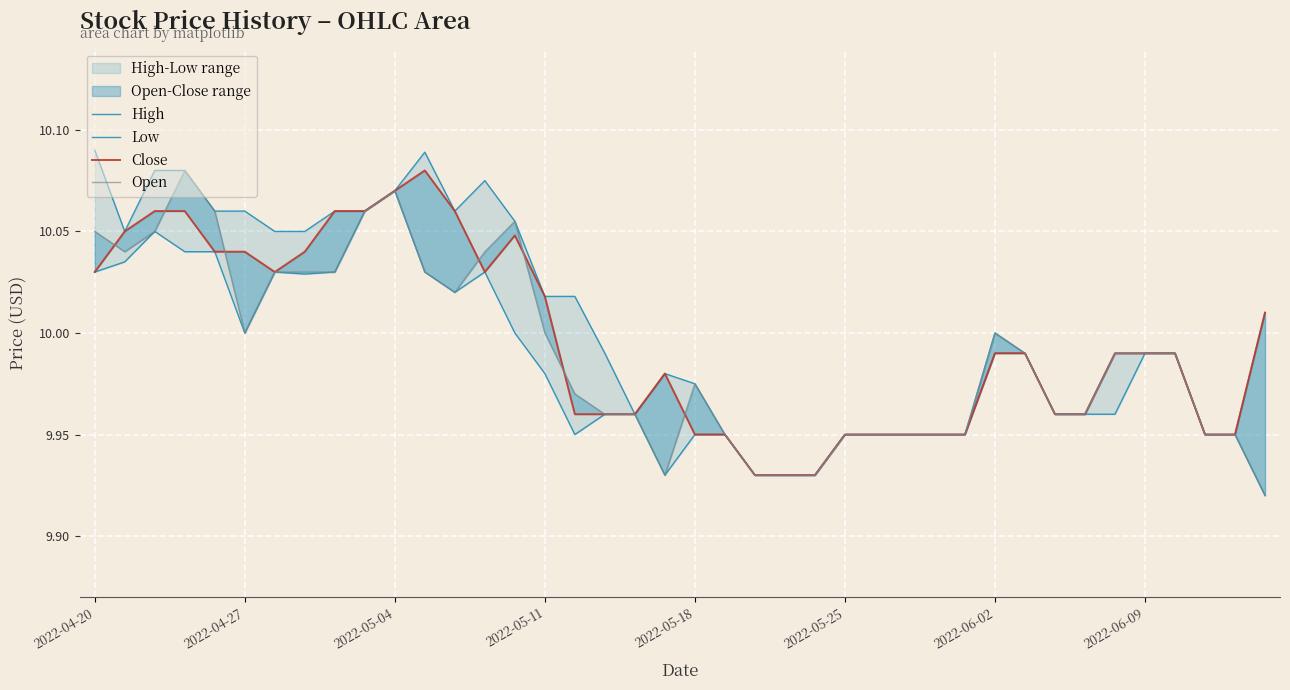

Is the value of Low at 23 greater than the value of Close at 11?

No